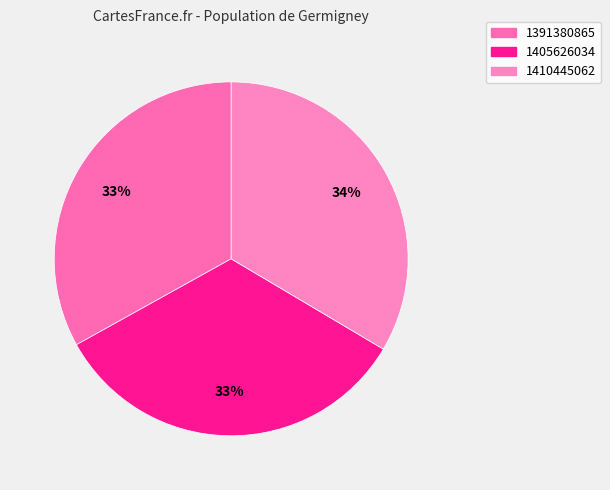

What portion of the pie excludes 1410445062?

66.5%